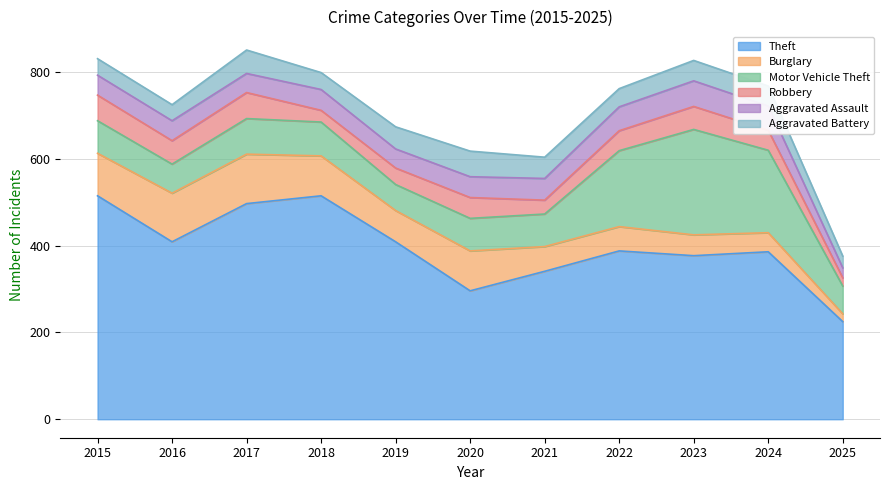

True or false: Robbery and Motor Vehicle Theft cross at least once.

False